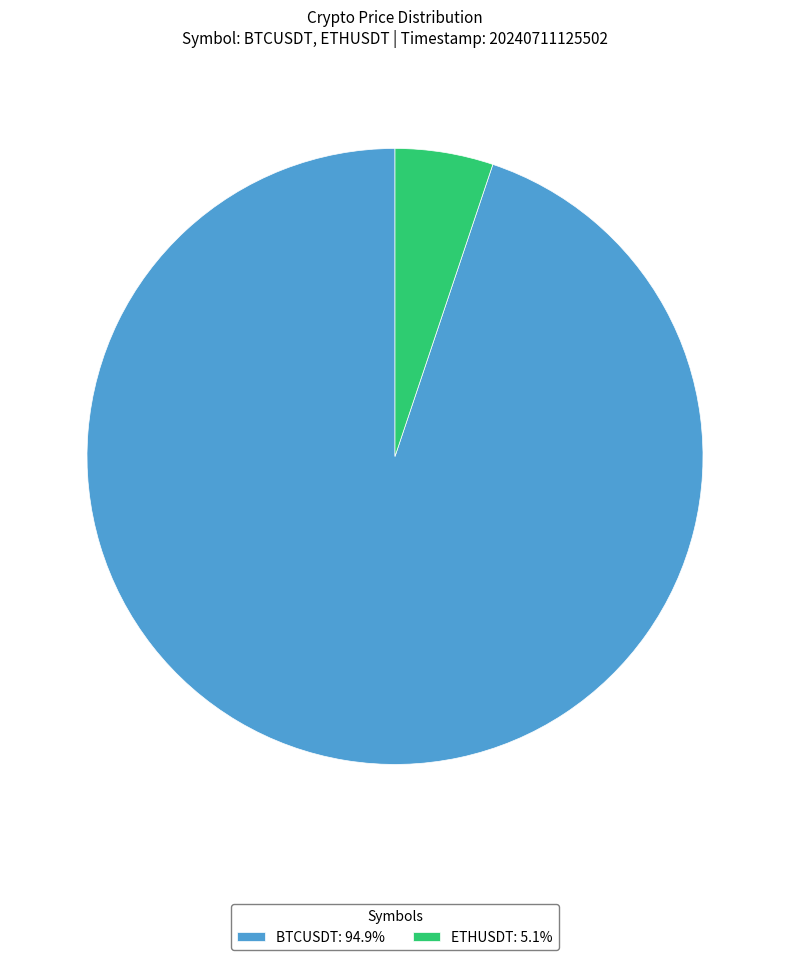

Is there a majority slice in this chart?

Yes